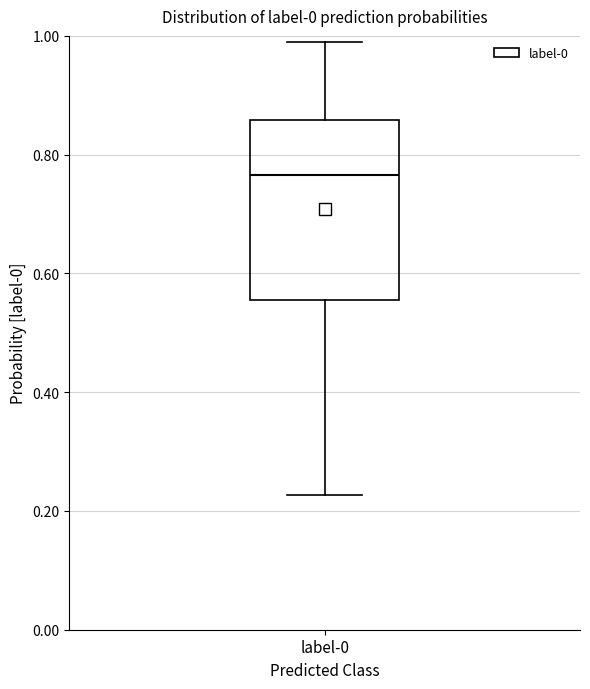

Read this box plot against the y-axis: the position of the median line, the range covered by the box, and the ends of both whiskers. The values are not printed on the chart, so give them approximately, as read against the axis.

median 0.76, box 0.56 to 0.86, whiskers 0.22 to 0.98